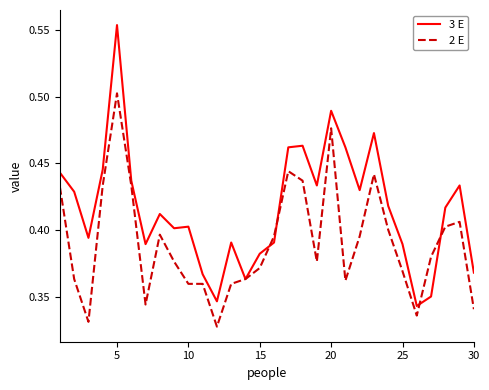

Rank the series by their average value, from highest to lowest.

3 E, 2 E